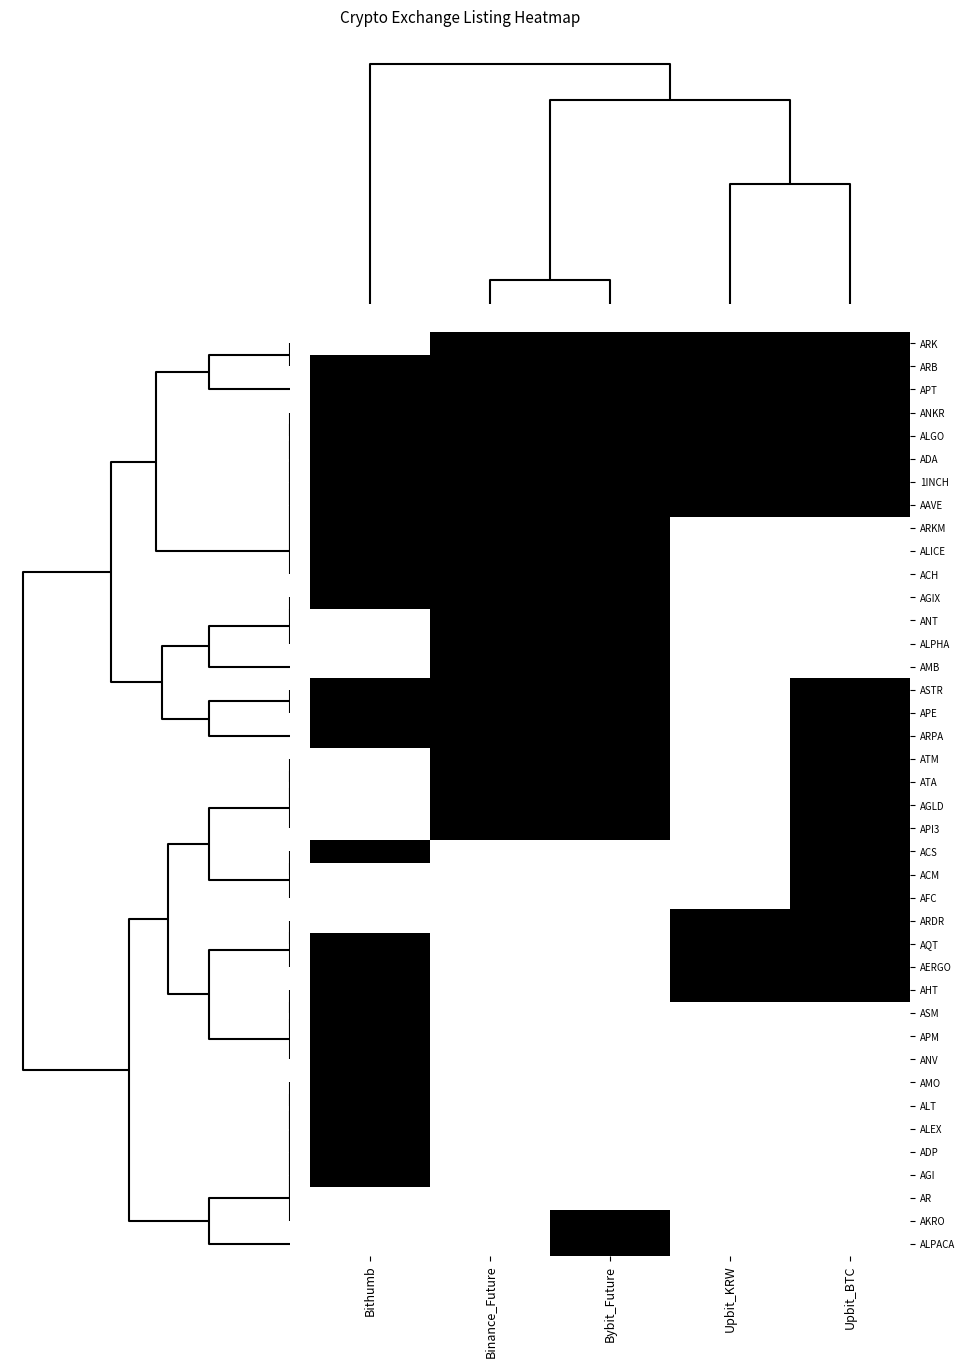

Reading left to right, what are all the values shown in this chart?

ARK: Bithumb=0	Binance_Future=1	Bybit_Future=1	Upbit_KRW=1	Upbit_BTC=1
ARB: Bithumb=1	Binance_Future=1	Bybit_Future=1	Upbit_KRW=1	Upbit_BTC=1
APT: Bithumb=1	Binance_Future=1	Bybit_Future=1	Upbit_KRW=1	Upbit_BTC=1
ANKR: Bithumb=1	Binance_Future=1	Bybit_Future=1	Upbit_KRW=1	Upbit_BTC=1
ALGO: Bithumb=1	Binance_Future=1	Bybit_Future=1	Upbit_KRW=1	Upbit_BTC=1
ADA: Bithumb=1	Binance_Future=1	Bybit_Future=1	Upbit_KRW=1	Upbit_BTC=1
1INCH: Bithumb=1	Binance_Future=1	Bybit_Future=1	Upbit_KRW=1	Upbit_BTC=1
AAVE: Bithumb=1	Binance_Future=1	Bybit_Future=1	Upbit_KRW=1	Upbit_BTC=1
ARKM: Bithumb=1	Binance_Future=1	Bybit_Future=1	Upbit_KRW=0	Upbit_BTC=0
ALICE: Bithumb=1	Binance_Future=1	Bybit_Future=1	Upbit_KRW=0	Upbit_BTC=0
ACH: Bithumb=1	Binance_Future=1	Bybit_Future=1	Upbit_KRW=0	Upbit_BTC=0
AGIX: Bithumb=1	Binance_Future=1	Bybit_Future=1	Upbit_KRW=0	Upbit_BTC=0
ANT: Bithumb=0	Binance_Future=1	Bybit_Future=1	Upbit_KRW=0	Upbit_BTC=0
ALPHA: Bithumb=0	Binance_Future=1	Bybit_Future=1	Upbit_KRW=0	Upbit_BTC=0
AMB: Bithumb=0	Binance_Future=1	Bybit_Future=1	Upbit_KRW=0	Upbit_BTC=0
ASTR: Bithumb=1	Binance_Future=1	Bybit_Future=1	Upbit_KRW=0	Upbit_BTC=1
APE: Bithumb=1	Binance_Future=1	Bybit_Future=1	Upbit_KRW=0	Upbit_BTC=1
ARPA: Bithumb=1	Binance_Future=1	Bybit_Future=1	Upbit_KRW=0	Upbit_BTC=1
ATM: Bithumb=0	Binance_Future=1	Bybit_Future=1	Upbit_KRW=0	Upbit_BTC=1
ATA: Bithumb=0	Binance_Future=1	Bybit_Future=1	Upbit_KRW=0	Upbit_BTC=1
AGLD: Bithumb=0	Binance_Future=1	Bybit_Future=1	Upbit_KRW=0	Upbit_BTC=1
API3: Bithumb=0	Binance_Future=1	Bybit_Future=1	Upbit_KRW=0	Upbit_BTC=1
ACS: Bithumb=1	Binance_Future=0	Bybit_Future=0	Upbit_KRW=0	Upbit_BTC=1
ACM: Bithumb=0	Binance_Future=0	Bybit_Future=0	Upbit_KRW=0	Upbit_BTC=1
AFC: Bithumb=0	Binance_Future=0	Bybit_Future=0	Upbit_KRW=0	Upbit_BTC=1
ARDR: Bithumb=0	Binance_Future=0	Bybit_Future=0	Upbit_KRW=1	Upbit_BTC=1
AQT: Bithumb=1	Binance_Future=0	Bybit_Future=0	Upbit_KRW=1	Upbit_BTC=1
AERGO: Bithumb=1	Binance_Future=0	Bybit_Future=0	Upbit_KRW=1	Upbit_BTC=1
AHT: Bithumb=1	Binance_Future=0	Bybit_Future=0	Upbit_KRW=1	Upbit_BTC=1
ASM: Bithumb=1	Binance_Future=0	Bybit_Future=0	Upbit_KRW=0	Upbit_BTC=0
APM: Bithumb=1	Binance_Future=0	Bybit_Future=0	Upbit_KRW=0	Upbit_BTC=0
ANV: Bithumb=1	Binance_Future=0	Bybit_Future=0	Upbit_KRW=0	Upbit_BTC=0
AMO: Bithumb=1	Binance_Future=0	Bybit_Future=0	Upbit_KRW=0	Upbit_BTC=0
ALT: Bithumb=1	Binance_Future=0	Bybit_Future=0	Upbit_KRW=0	Upbit_BTC=0
ALEX: Bithumb=1	Binance_Future=0	Bybit_Future=0	Upbit_KRW=0	Upbit_BTC=0
ADP: Bithumb=1	Binance_Future=0	Bybit_Future=0	Upbit_KRW=0	Upbit_BTC=0
AGI: Bithumb=1	Binance_Future=0	Bybit_Future=0	Upbit_KRW=0	Upbit_BTC=0
AR: Bithumb=0	Binance_Future=0	Bybit_Future=0	Upbit_KRW=0	Upbit_BTC=0
AKRO: Bithumb=0	Binance_Future=0	Bybit_Future=1	Upbit_KRW=0	Upbit_BTC=0
ALPACA: Bithumb=0	Binance_Future=0	Bybit_Future=1	Upbit_KRW=0	Upbit_BTC=0